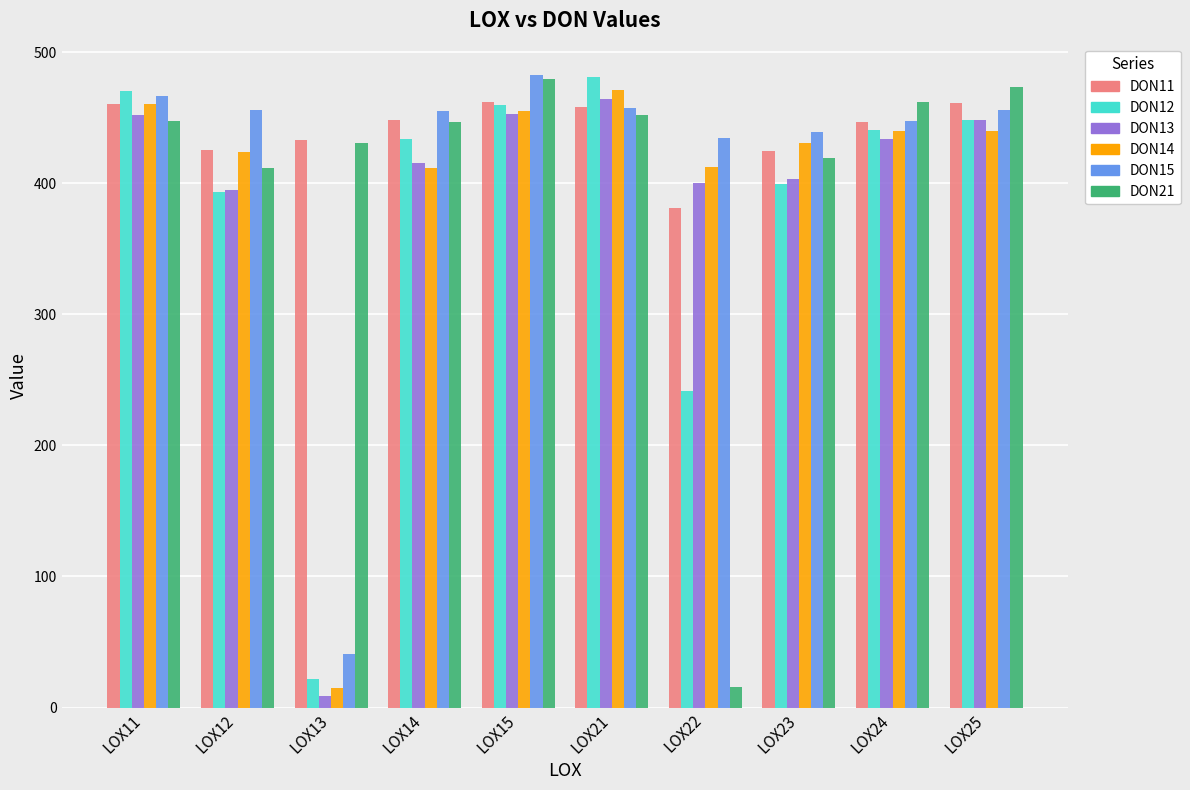

How many data points in DON15 are less than 455?

5